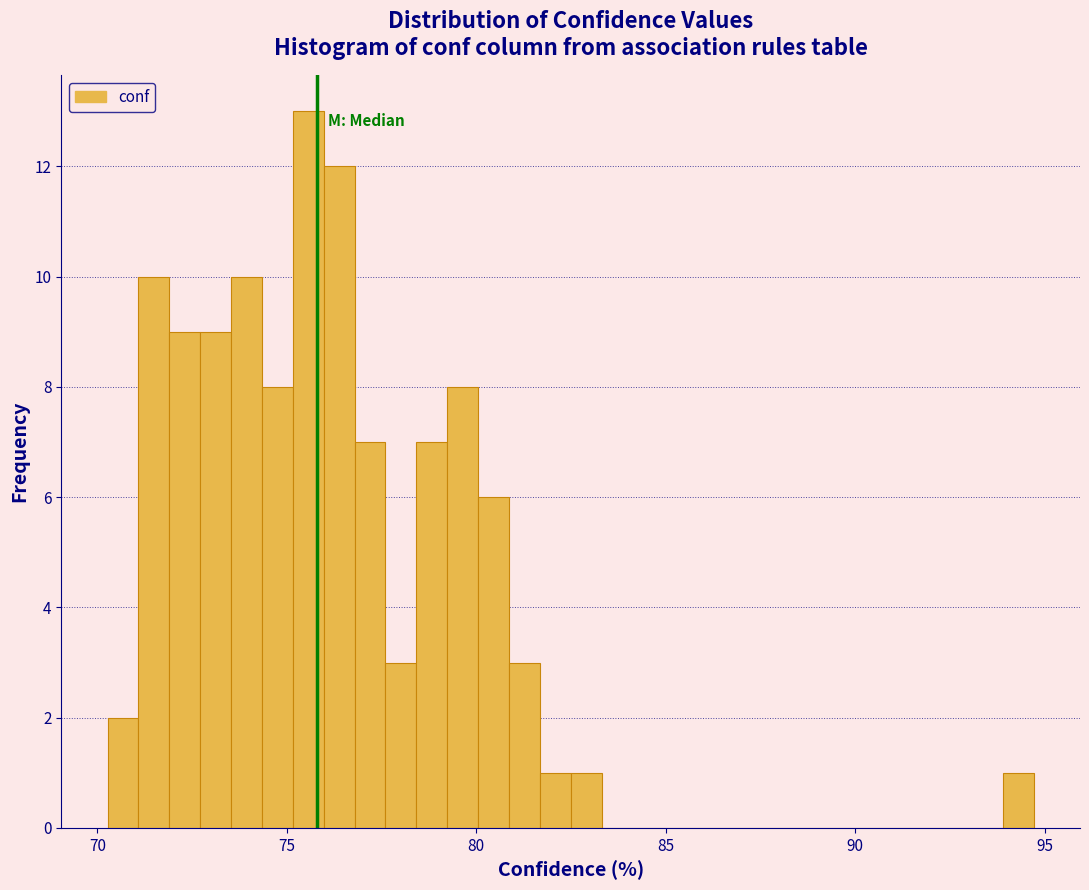

Around what value on the x-axis is the tallest bar? Give the approximate position of its centre, as read against the axis.

75.5